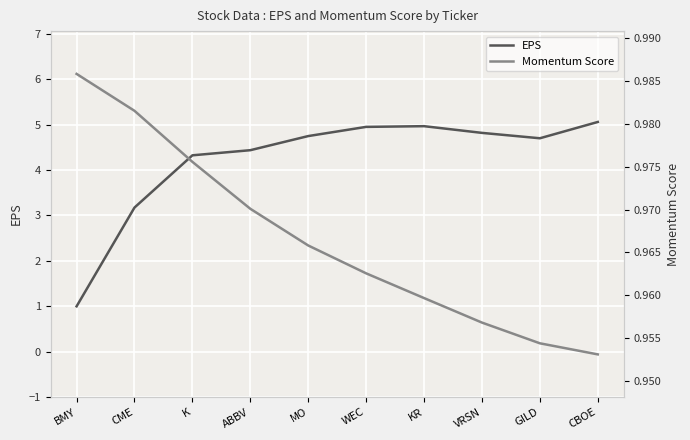

Rank the series by their maximum value, from highest to lowest.

EPS, Momentum Score